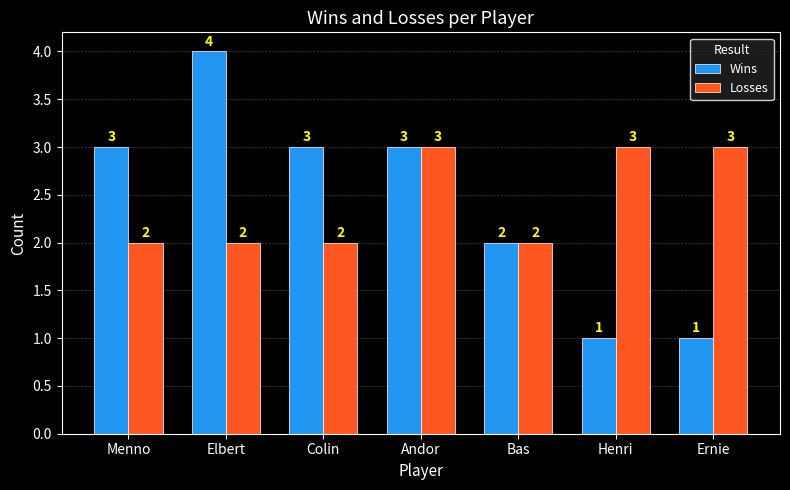

Reading left to right, transcribe all the data shown in this chart.

Wins: Menno=3	Elbert=4	Colin=3	Andor=3	Bas=2	Henri=1	Ernie=1
Losses: Menno=2	Elbert=2	Colin=2	Andor=3	Bas=2	Henri=3	Ernie=3